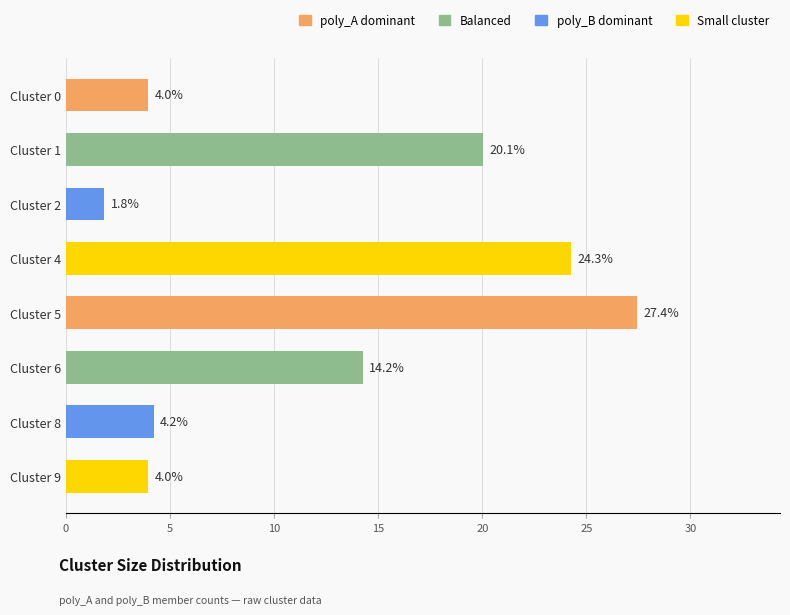

At which label is the value closest to 14?

Cluster 6